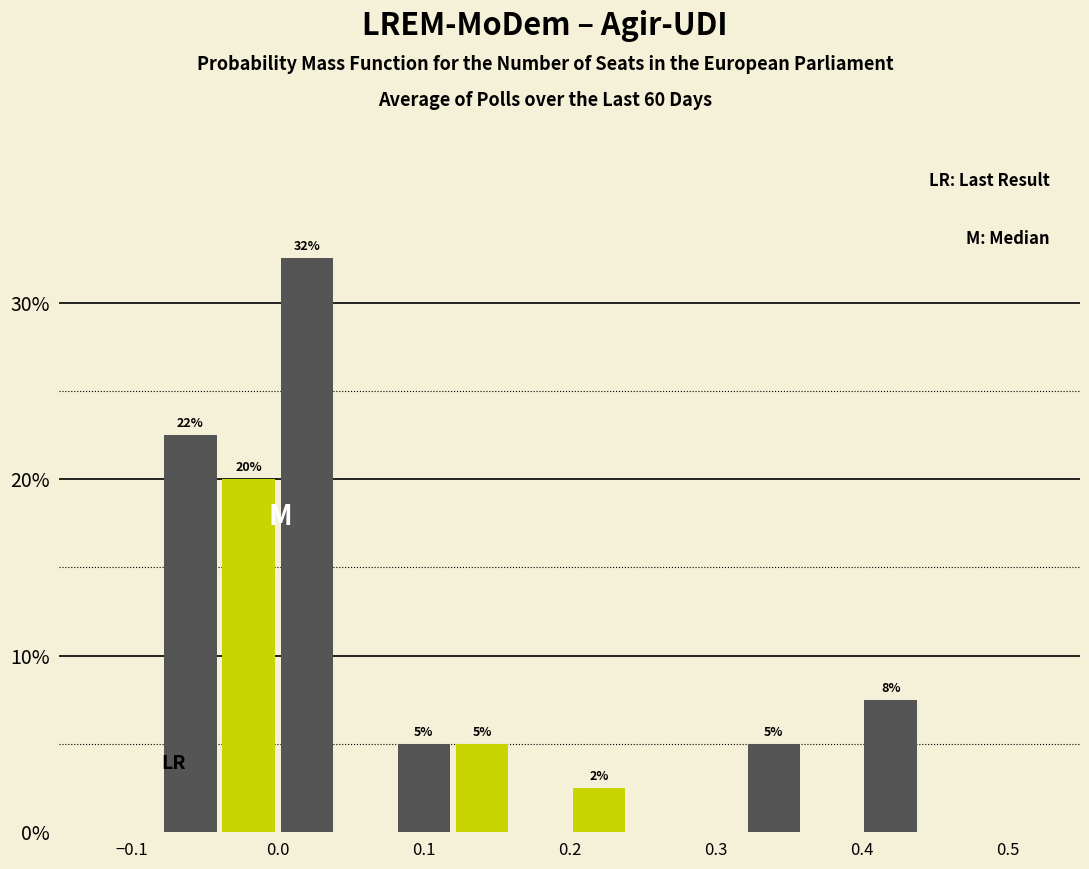

Which range on the x-axis has the tallest bar?

0.00 to 0.04